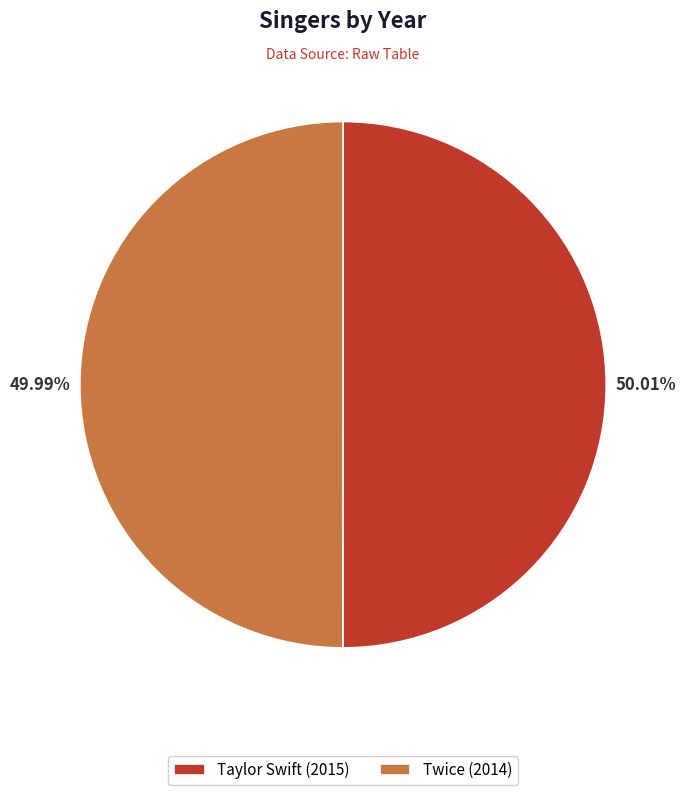

Does any single category account for the majority?

Yes